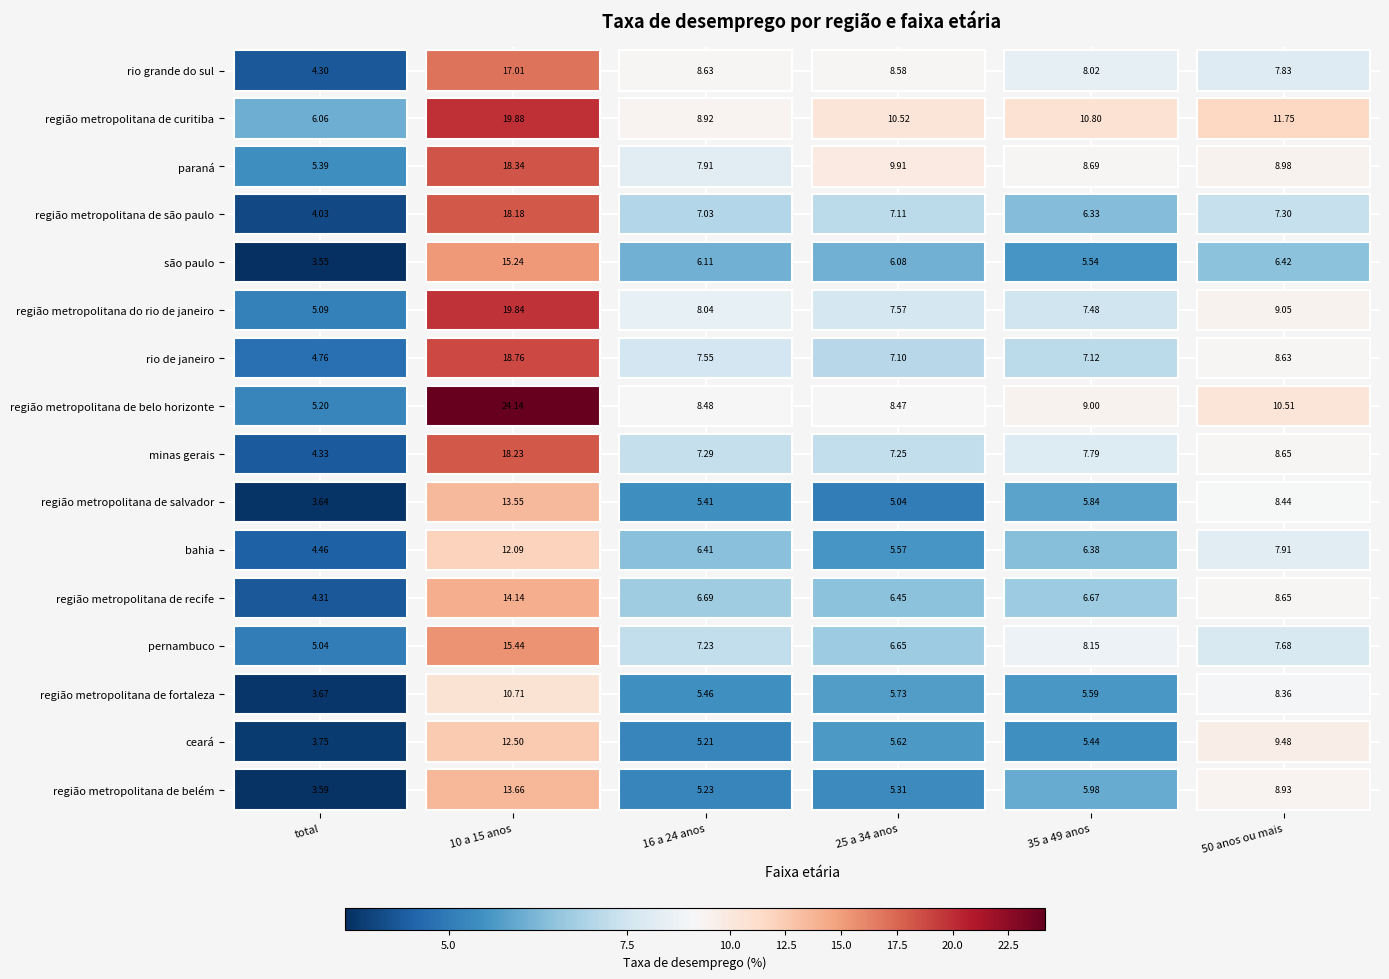

How many groups of bars are there?

16